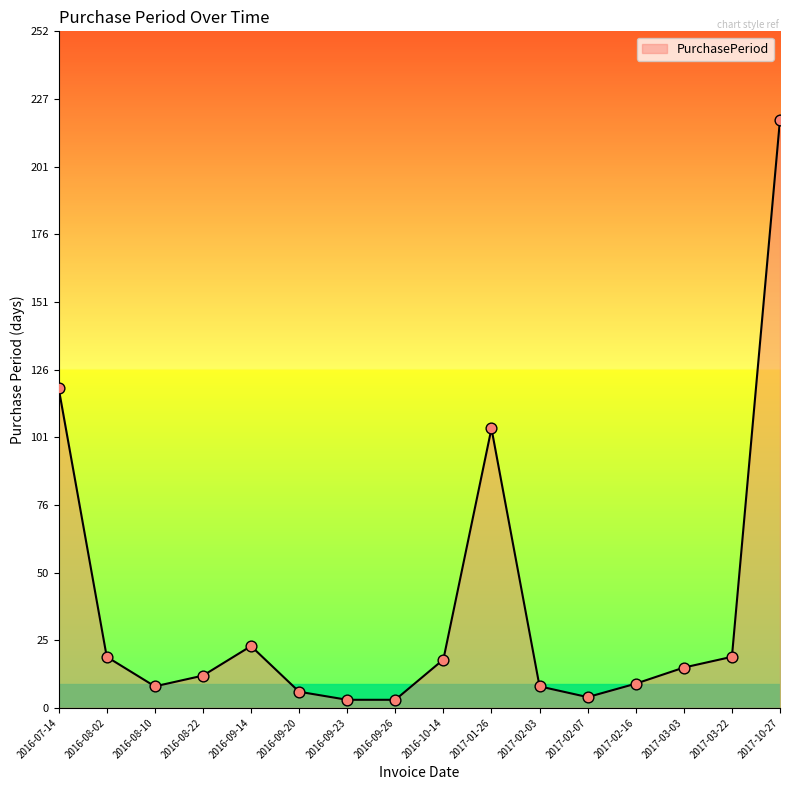

Which has a higher value, 2017-03-03 or 2016-09-14?

2016-09-14